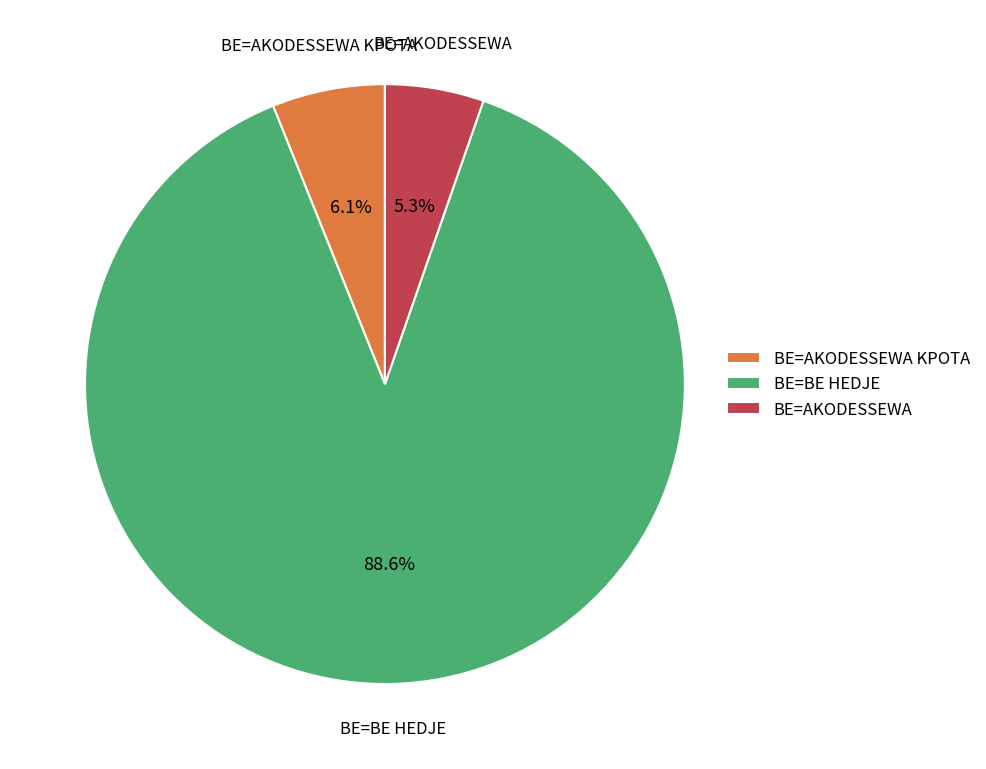

Is there any slice that represents more than half of the pie?

Yes